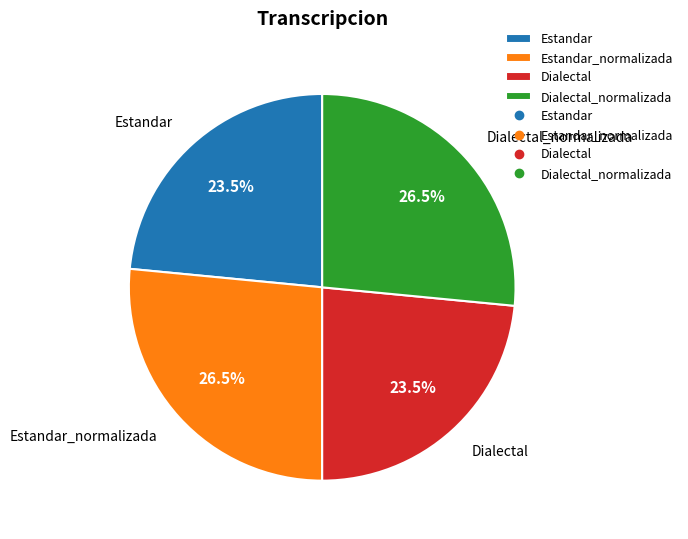

How much of the chart is everything except Estandar?

76.5%